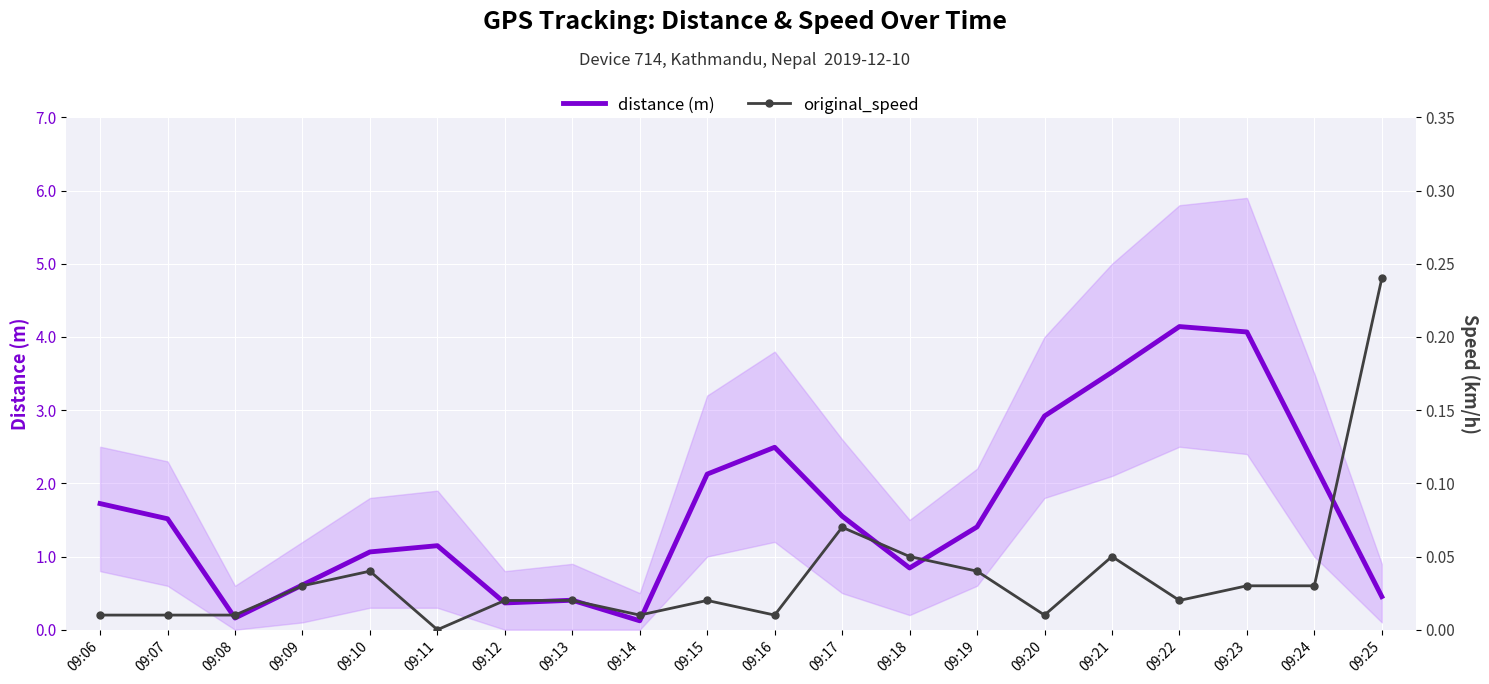

At which label does original_speed reach its peak?

09:25